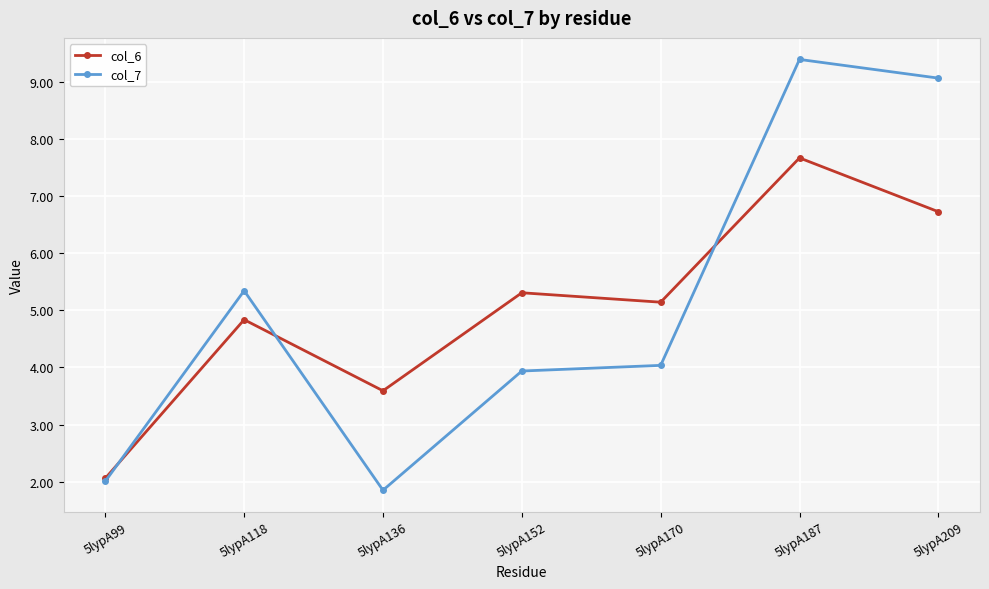

At which category is the sum across all series the highest?

5lypA187